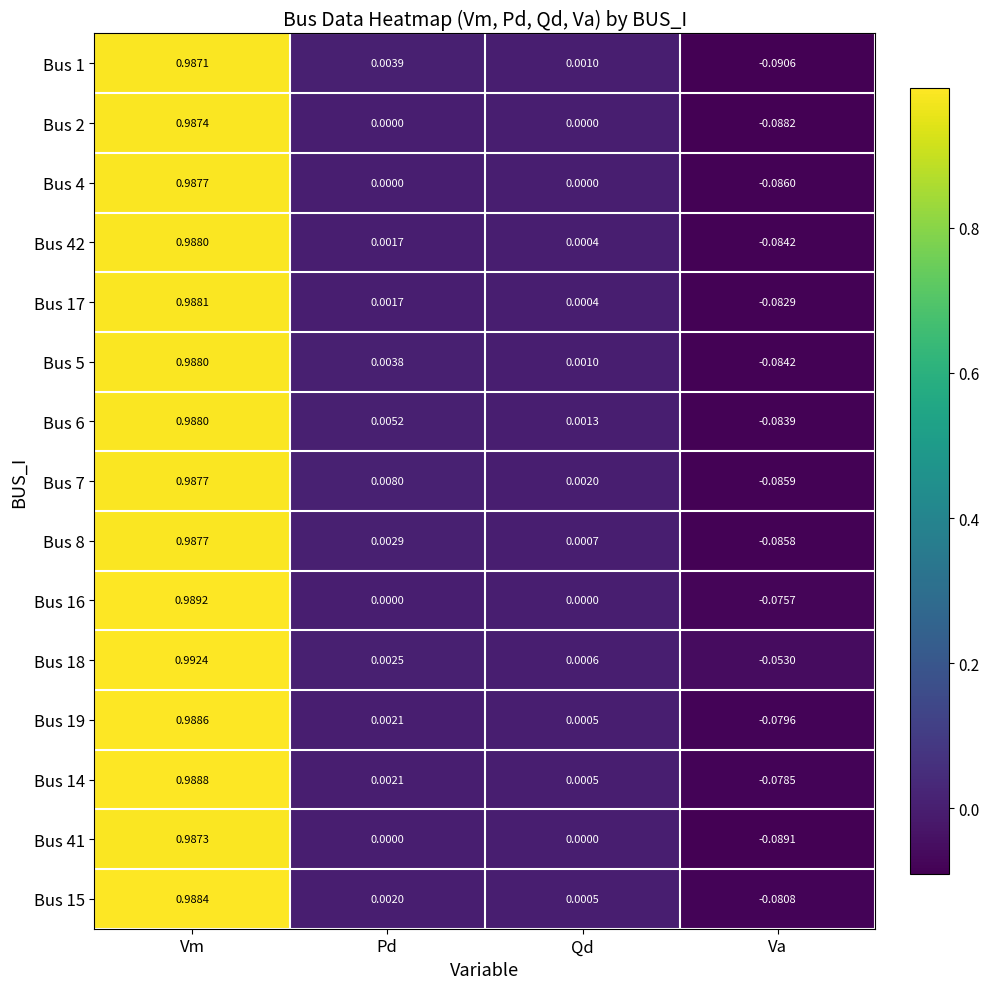

Where does the Bus 16 series first go above 0?

Vm